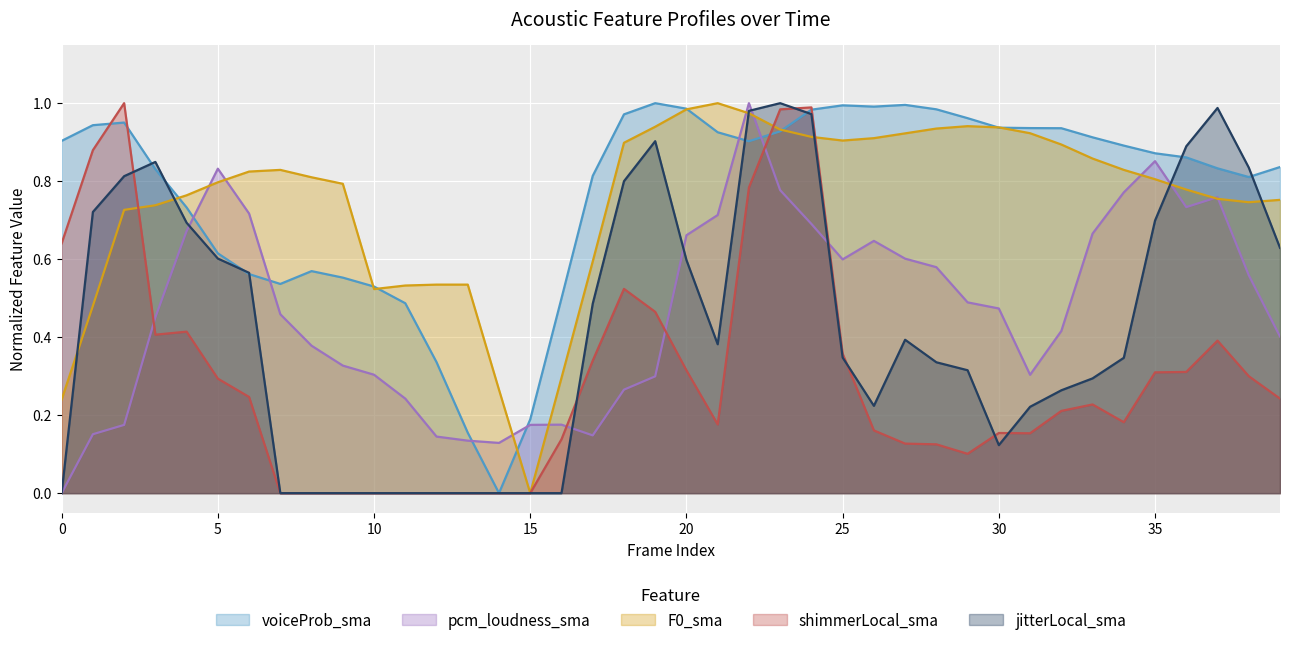

How many times do F0_sma and jitterLocal_sma cross each other?

6